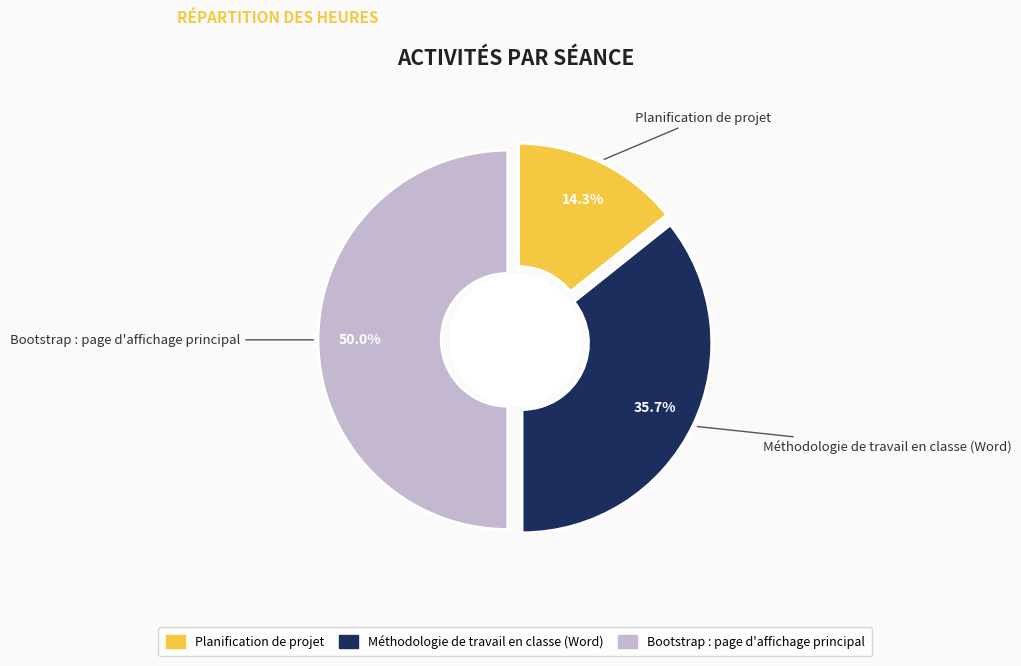

Which category has the biggest portion of the pie?

Bootstrap : page d'affichage principal